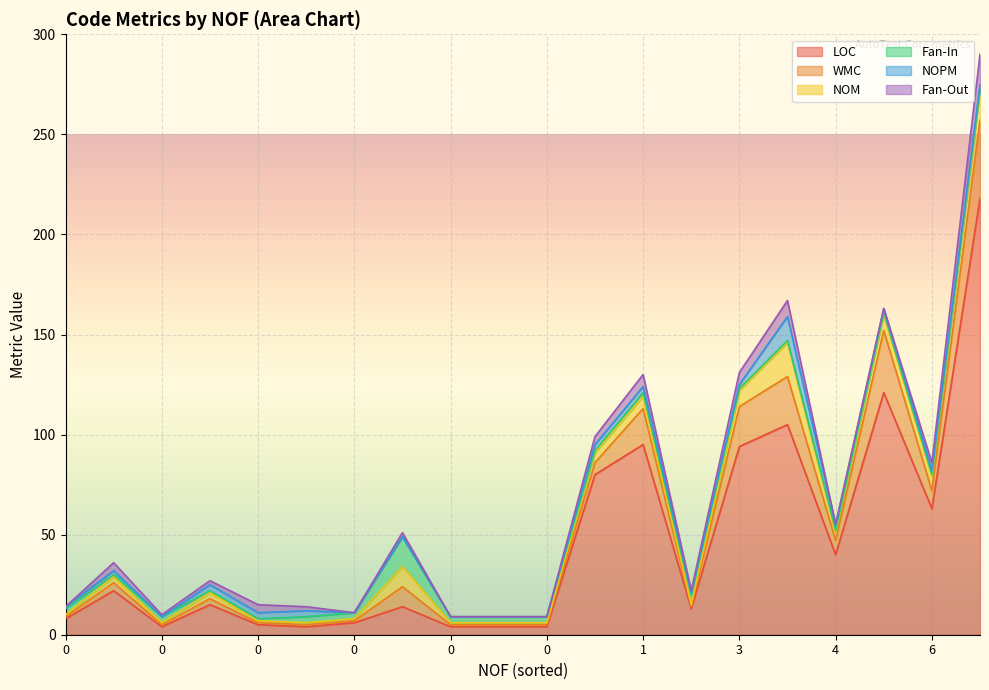

List the series in order of their peak value, lowest first.

NOPM, Fan-In, Fan-Out, NOM, WMC, LOC